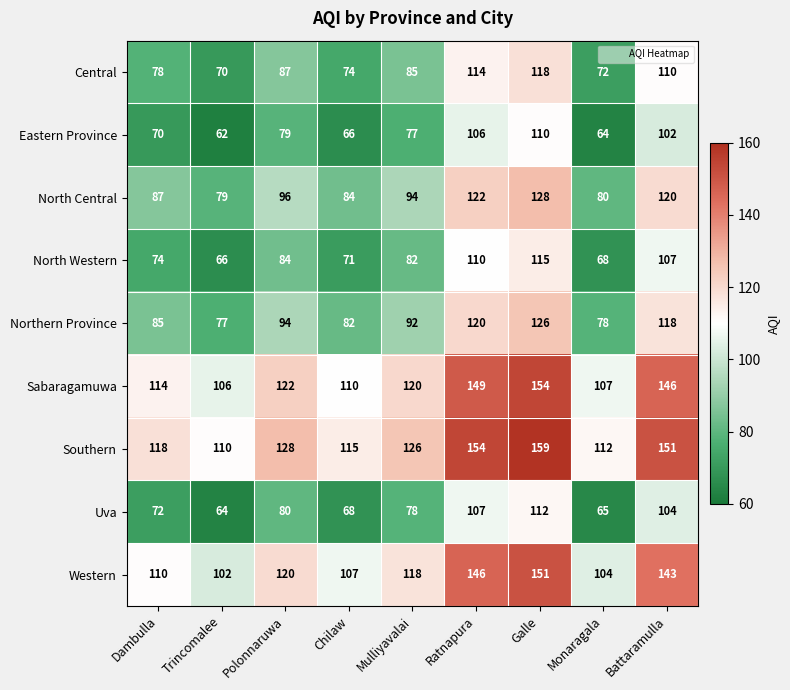

How many values in the Uva series are below 78?

4